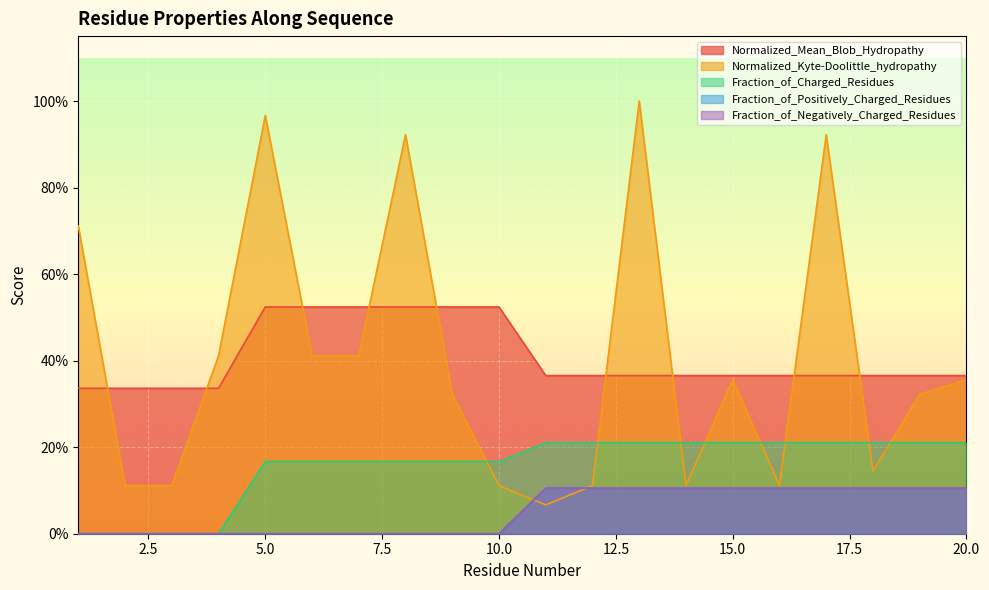

What is the value of the Fraction_of_Charged_Residues point at the 10th from the left?

0.2